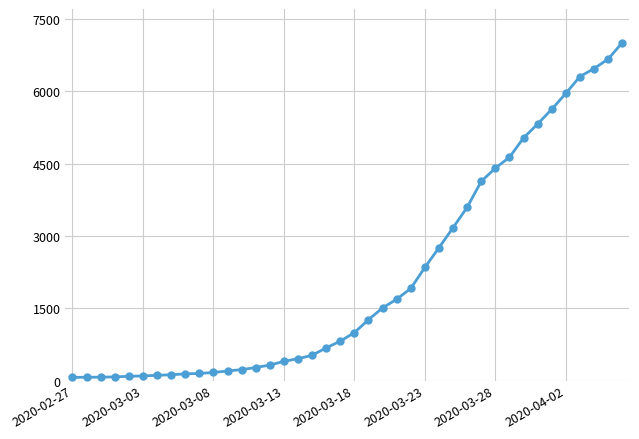

What is the greatest value displayed?

7004